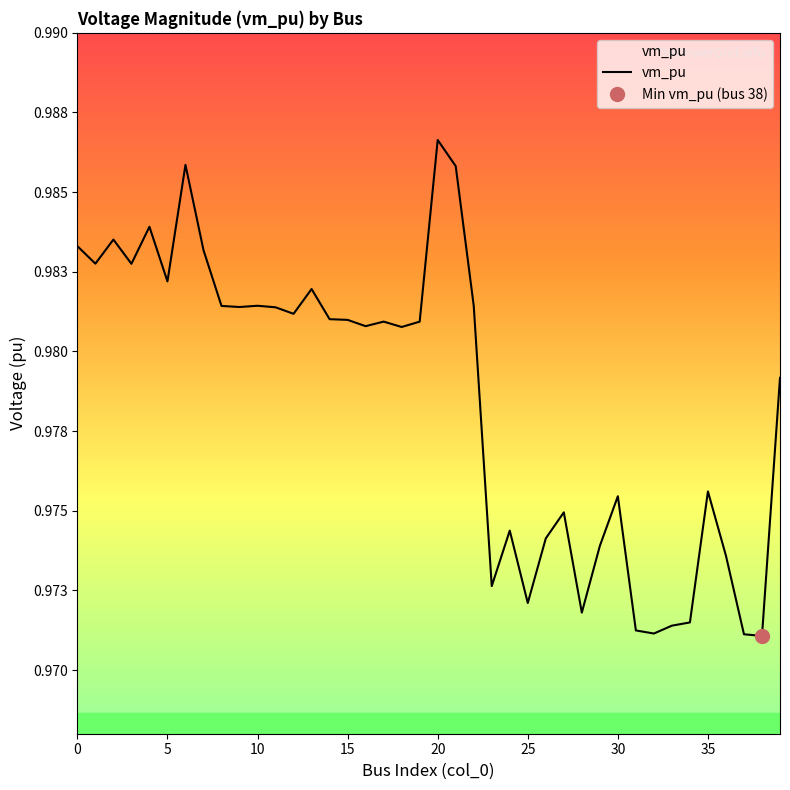

What is the label of the 18th point from the right?

22